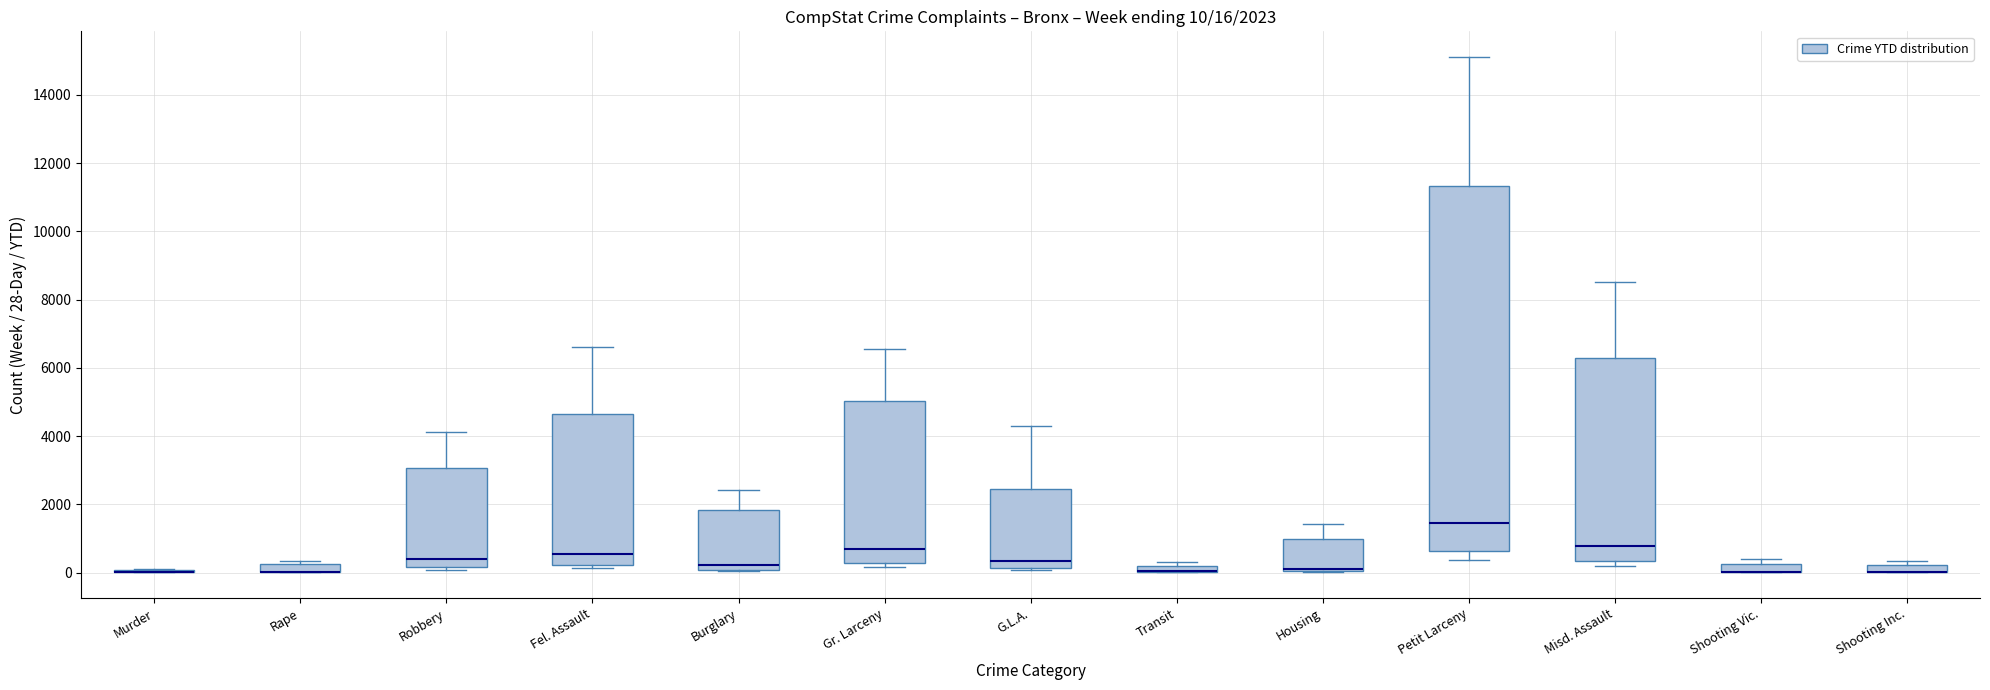

Which box is the tallest, from its lower edge to its upper edge?

Petit Larceny